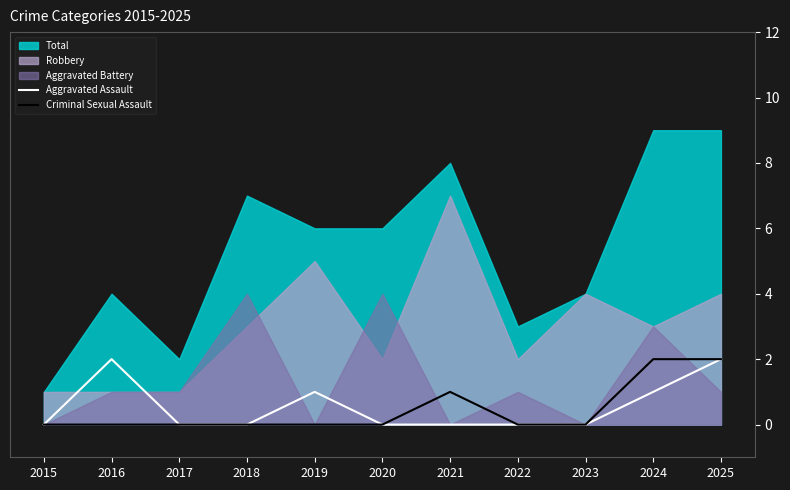

True or false: Aggravated Assault has more than 2 points higher than both neighbors.

False